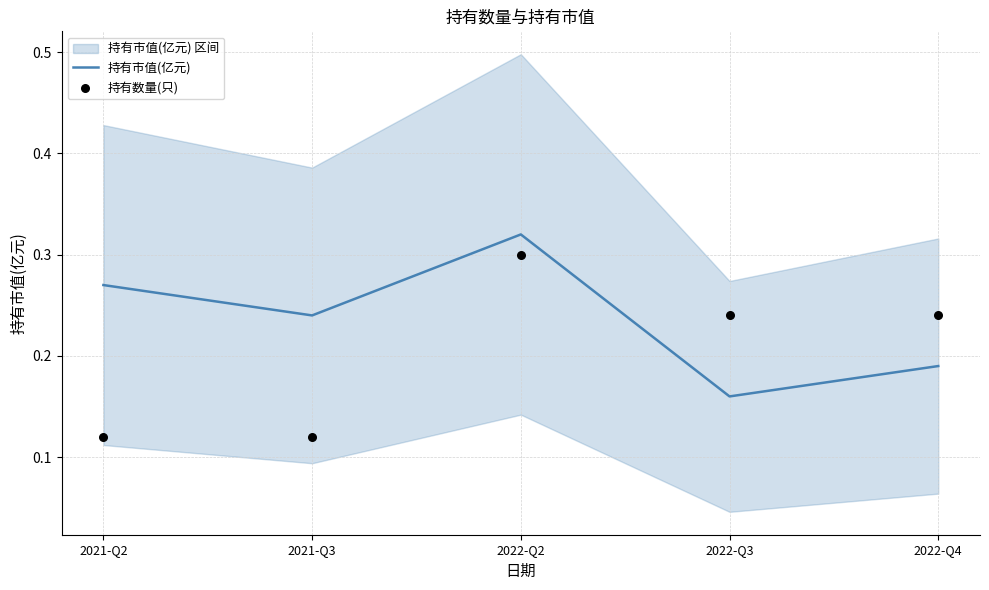

Which series contains the lowest Y value?

持有数量(只)